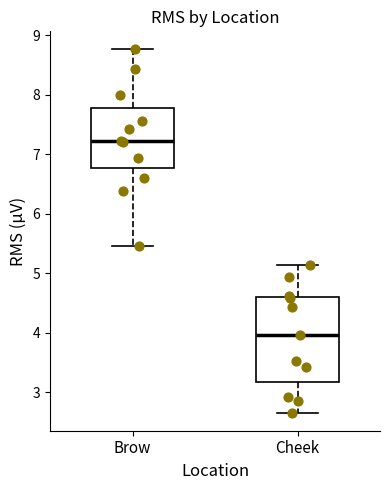

Comparing the boxes themselves (not the whiskers), which one is the tallest?

Cheek